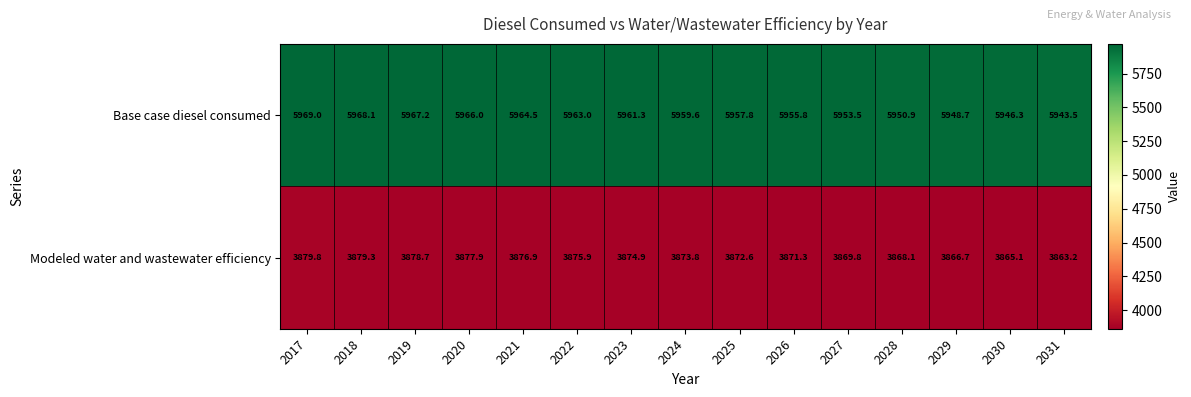

The Modeled water and wastewater efficiency series shows 3868.1 at 2028. True or false?

True